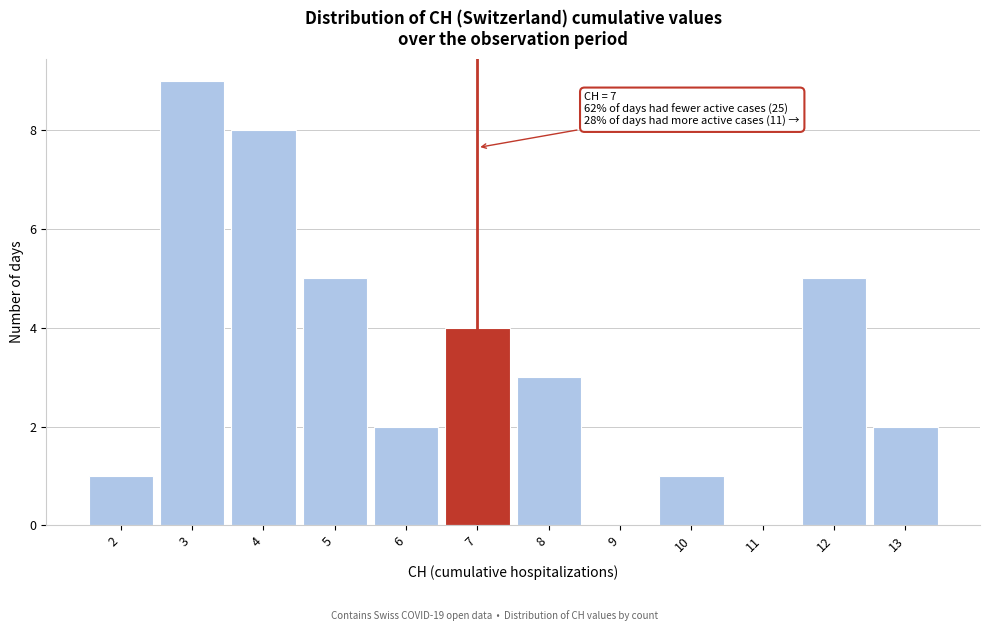

Which range on the x-axis has the tallest bar?

2.5 to 3.5